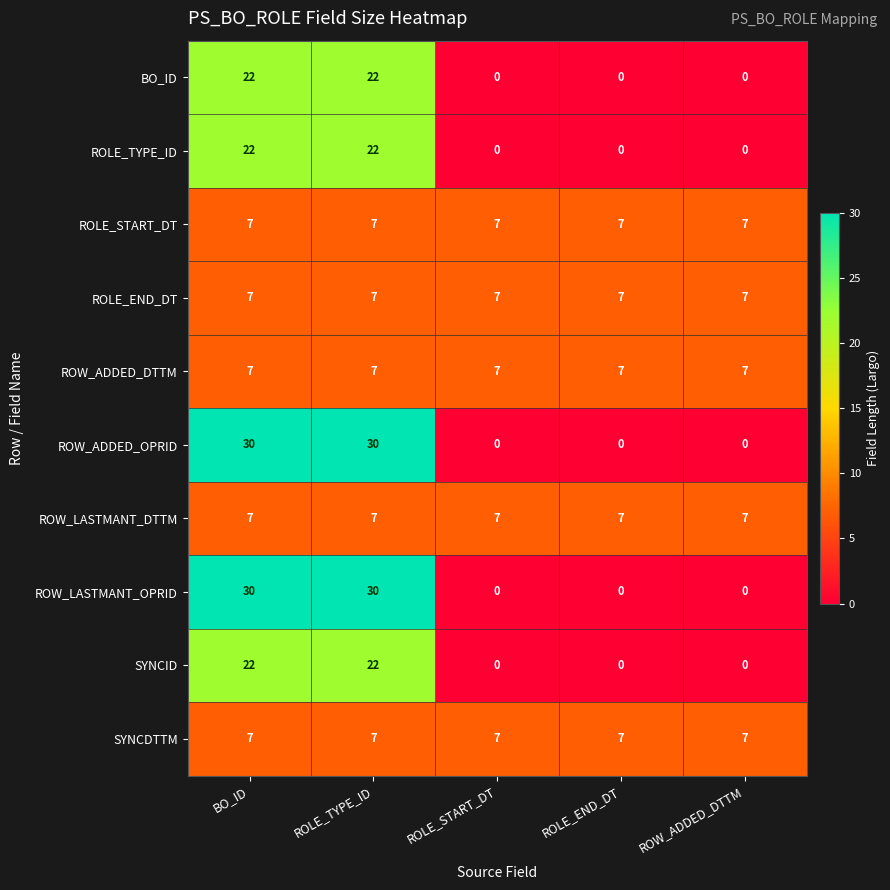

What is the total value across all series at BO_ID?

161